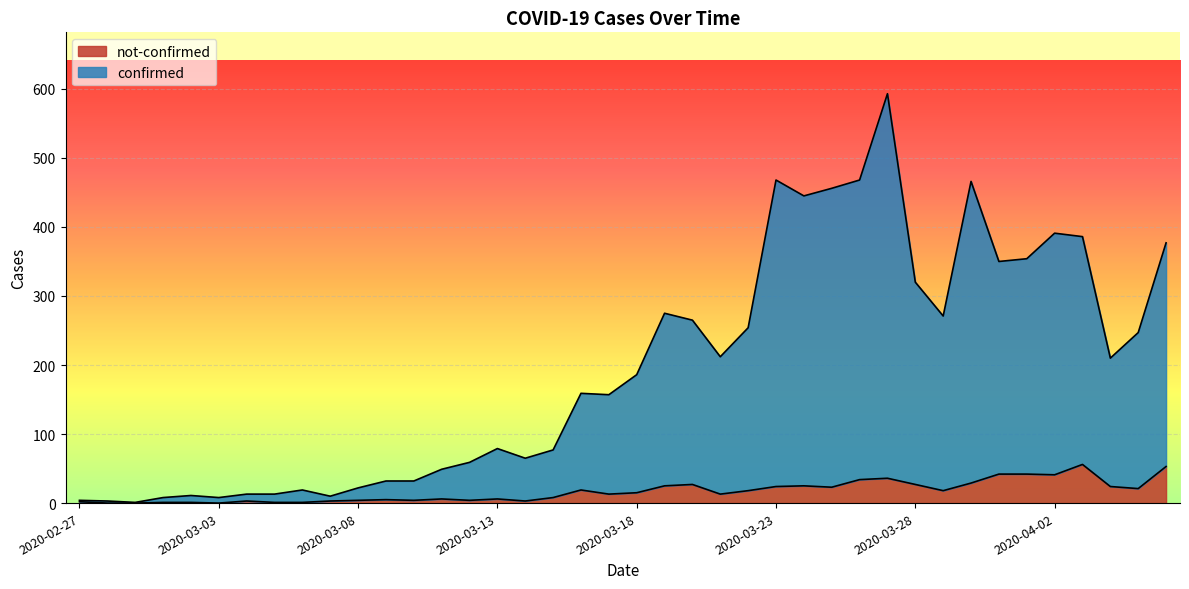

Is the value of not-confirmed at 2020-02-29 greater than the value of confirmed at 2020-03-25?

No